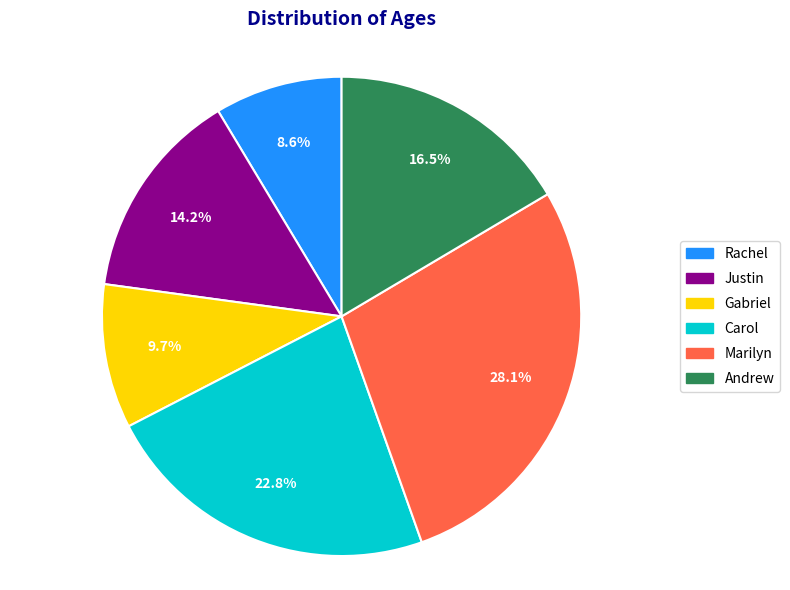

Which has a higher value, Justin or Carol?

Carol